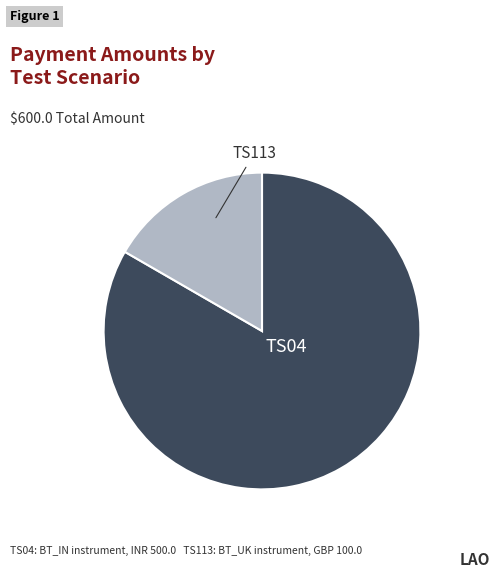

Does any single category account for the majority?

Yes